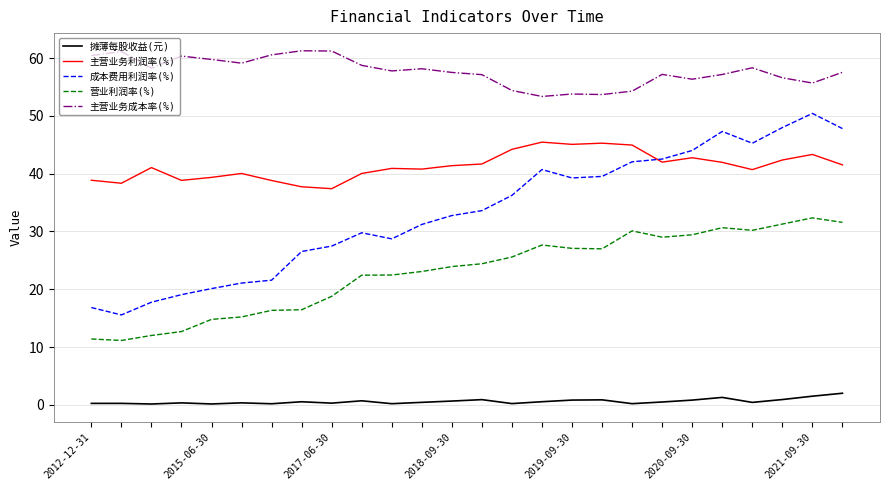

What is the maximum value shown in the chart?

61.3